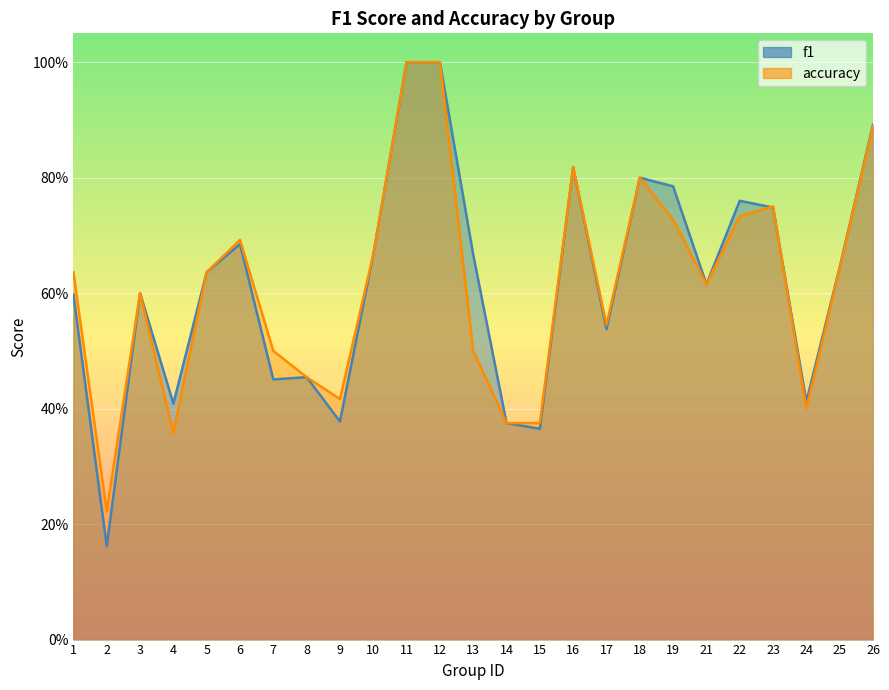

List the series in order of their peak value, highest first.

f1, accuracy